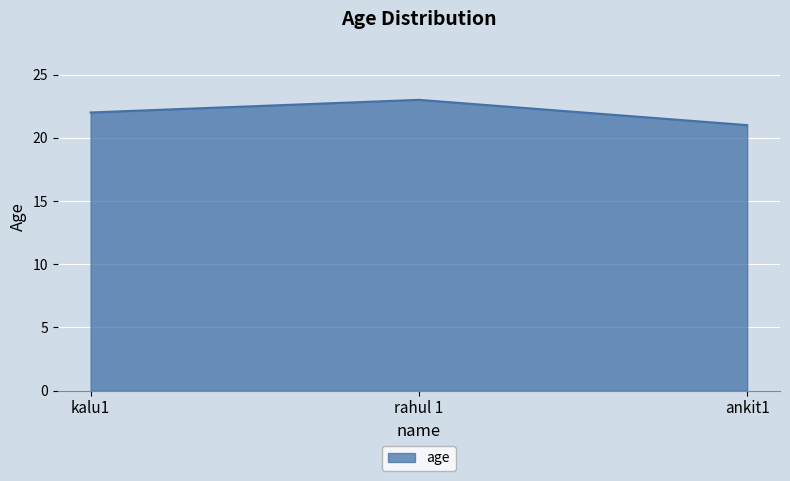

Reading left to right, list all the values displayed in this chart.

kalu1=22	rahul 1=23	ankit1=21